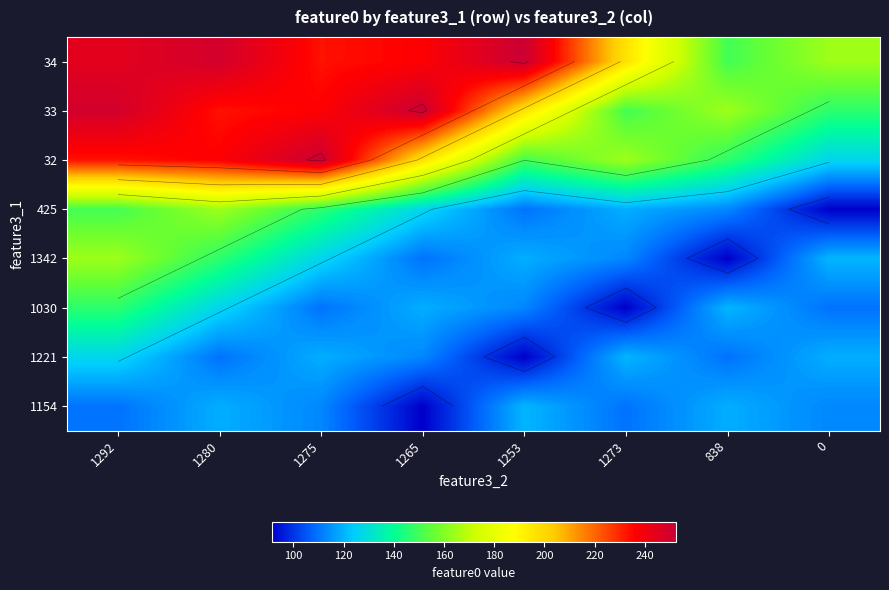

Which series has the largest total across all categories?

34